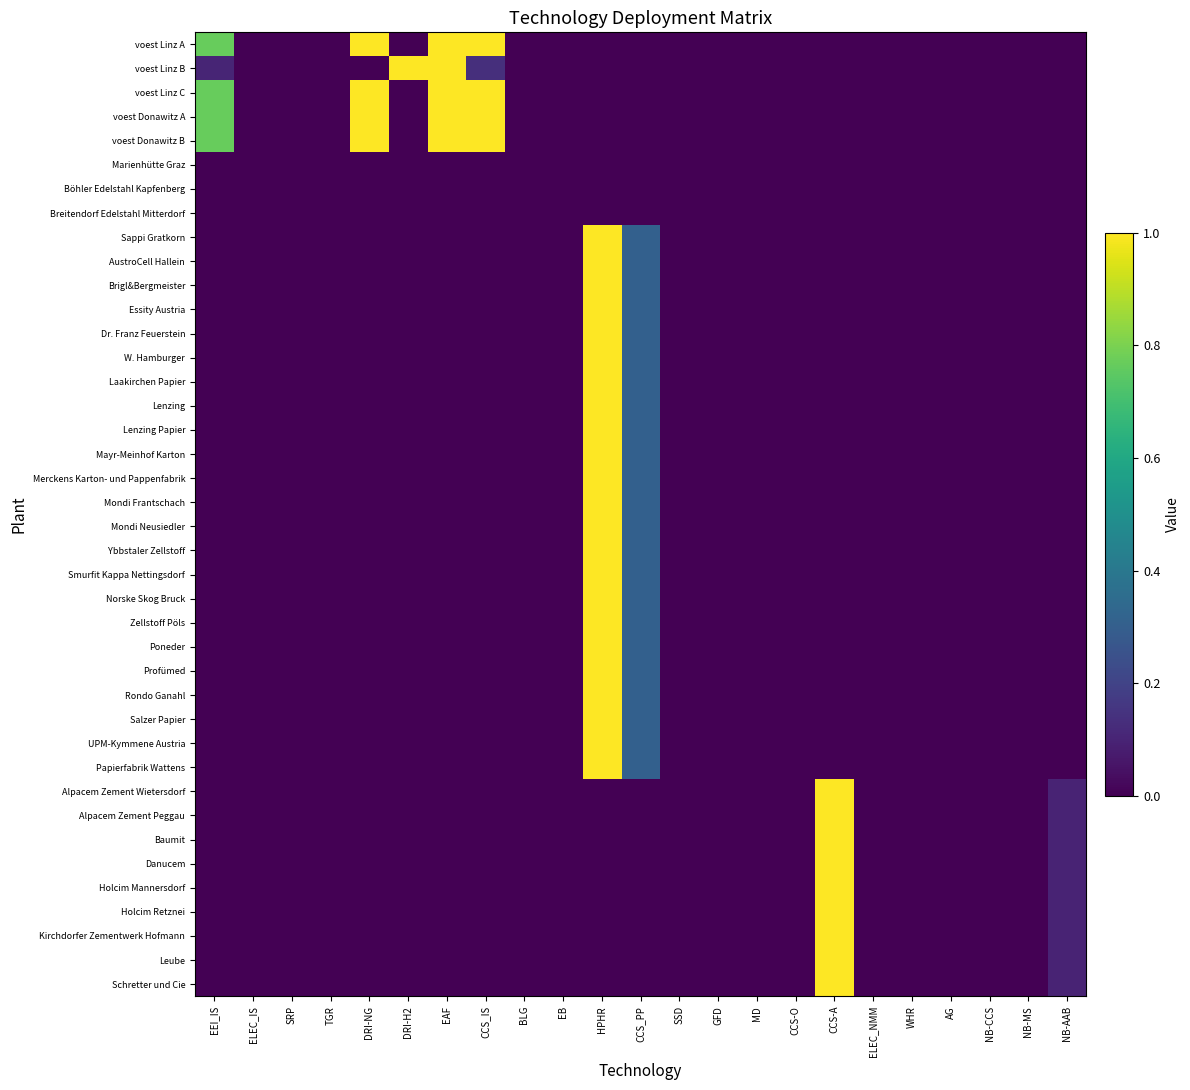

Reading right to left, transcribe all the data shown in this chart.

voest Linz A: NB-AAB=0.0	NB-MS=0.0	NB-CCS=0.0	AG=0.0	WHR=0.0	ELEC_NMM=0.0	CCS-A=0.0	CCS-O=0.0	MD=0.0	GFD=0.0	SSD=0.0	CCS_PP=0.0	HPHR=0.0	EB=0.0	BLG=0.0	CCS_IS=1.0	EAF=1.0	DRI-H2=0.0	DRI-NG=1.0	TGR=0.0	SRP=0.0	ELEC_IS=0.0	EEI_IS=0.8
voest Linz B: NB-AAB=0.0	NB-MS=0.0	NB-CCS=0.0	AG=0.0	WHR=0.0	ELEC_NMM=0.0	CCS-A=0.0	CCS-O=0.0	MD=0.0	GFD=0.0	SSD=0.0	CCS_PP=0.0	HPHR=0.0	EB=0.0	BLG=0.0	CCS_IS=0.1	EAF=1.0	DRI-H2=1.0	DRI-NG=0.0	TGR=0.0	SRP=0.0	ELEC_IS=0.0	EEI_IS=0.1
voest Linz C: NB-AAB=0.0	NB-MS=0.0	NB-CCS=0.0	AG=0.0	WHR=0.0	ELEC_NMM=0.0	CCS-A=0.0	CCS-O=0.0	MD=0.0	GFD=0.0	SSD=0.0	CCS_PP=0.0	HPHR=0.0	EB=0.0	BLG=0.0	CCS_IS=1.0	EAF=1.0	DRI-H2=0.0	DRI-NG=1.0	TGR=0.0	SRP=0.0	ELEC_IS=0.0	EEI_IS=0.8
voest Donawitz A: NB-AAB=0.0	NB-MS=0.0	NB-CCS=0.0	AG=0.0	WHR=0.0	ELEC_NMM=0.0	CCS-A=0.0	CCS-O=0.0	MD=0.0	GFD=0.0	SSD=0.0	CCS_PP=0.0	HPHR=0.0	EB=0.0	BLG=0.0	CCS_IS=1.0	EAF=1.0	DRI-H2=0.0	DRI-NG=1.0	TGR=0.0	SRP=0.0	ELEC_IS=0.0	EEI_IS=0.8
voest Donawitz B: NB-AAB=0.0	NB-MS=0.0	NB-CCS=0.0	AG=0.0	WHR=0.0	ELEC_NMM=0.0	CCS-A=0.0	CCS-O=0.0	MD=0.0	GFD=0.0	SSD=0.0	CCS_PP=0.0	HPHR=0.0	EB=0.0	BLG=0.0	CCS_IS=1.0	EAF=1.0	DRI-H2=0.0	DRI-NG=1.0	TGR=0.0	SRP=0.0	ELEC_IS=0.0	EEI_IS=0.8
Marienhütte Graz: NB-AAB=0.0	NB-MS=0.0	NB-CCS=0.0	AG=0.0	WHR=0.0	ELEC_NMM=0.0	CCS-A=0.0	CCS-O=0.0	MD=0.0	GFD=0.0	SSD=0.0	CCS_PP=0.0	HPHR=0.0	EB=0.0	BLG=0.0	CCS_IS=0.0	EAF=0.0	DRI-H2=0.0	DRI-NG=0.0	TGR=0.0	SRP=0.0	ELEC_IS=0.0	EEI_IS=0.0
Böhler Edelstahl Kapfenberg: NB-AAB=0.0	NB-MS=0.0	NB-CCS=0.0	AG=0.0	WHR=0.0	ELEC_NMM=0.0	CCS-A=0.0	CCS-O=0.0	MD=0.0	GFD=0.0	SSD=0.0	CCS_PP=0.0	HPHR=0.0	EB=0.0	BLG=0.0	CCS_IS=0.0	EAF=0.0	DRI-H2=0.0	DRI-NG=0.0	TGR=0.0	SRP=0.0	ELEC_IS=0.0	EEI_IS=0.0
Breitendorf Edelstahl Mitterdorf: NB-AAB=0.0	NB-MS=0.0	NB-CCS=0.0	AG=0.0	WHR=0.0	ELEC_NMM=0.0	CCS-A=0.0	CCS-O=0.0	MD=0.0	GFD=0.0	SSD=0.0	CCS_PP=0.0	HPHR=0.0	EB=0.0	BLG=0.0	CCS_IS=0.0	EAF=0.0	DRI-H2=0.0	DRI-NG=0.0	TGR=0.0	SRP=0.0	ELEC_IS=0.0	EEI_IS=0.0
Sappi Gratkorn: NB-AAB=0.0	NB-MS=0.0	NB-CCS=0.0	AG=0.0	WHR=0.0	ELEC_NMM=0.0	CCS-A=0.0	CCS-O=0.0	MD=0.0	GFD=0.0	SSD=0.0	CCS_PP=0.3	HPHR=1.0	EB=0.0	BLG=0.0	CCS_IS=0.0	EAF=0.0	DRI-H2=0.0	DRI-NG=0.0	TGR=0.0	SRP=0.0	ELEC_IS=0.0	EEI_IS=0.0
AustroCell Hallein: NB-AAB=0.0	NB-MS=0.0	NB-CCS=0.0	AG=0.0	WHR=0.0	ELEC_NMM=0.0	CCS-A=0.0	CCS-O=0.0	MD=0.0	GFD=0.0	SSD=0.0	CCS_PP=0.3	HPHR=1.0	EB=0.0	BLG=0.0	CCS_IS=0.0	EAF=0.0	DRI-H2=0.0	DRI-NG=0.0	TGR=0.0	SRP=0.0	ELEC_IS=0.0	EEI_IS=0.0
Brigl&Bergmeister: NB-AAB=0.0	NB-MS=0.0	NB-CCS=0.0	AG=0.0	WHR=0.0	ELEC_NMM=0.0	CCS-A=0.0	CCS-O=0.0	MD=0.0	GFD=0.0	SSD=0.0	CCS_PP=0.3	HPHR=1.0	EB=0.0	BLG=0.0	CCS_IS=0.0	EAF=0.0	DRI-H2=0.0	DRI-NG=0.0	TGR=0.0	SRP=0.0	ELEC_IS=0.0	EEI_IS=0.0
Essity Austria: NB-AAB=0.0	NB-MS=0.0	NB-CCS=0.0	AG=0.0	WHR=0.0	ELEC_NMM=0.0	CCS-A=0.0	CCS-O=0.0	MD=0.0	GFD=0.0	SSD=0.0	CCS_PP=0.3	HPHR=1.0	EB=0.0	BLG=0.0	CCS_IS=0.0	EAF=0.0	DRI-H2=0.0	DRI-NG=0.0	TGR=0.0	SRP=0.0	ELEC_IS=0.0	EEI_IS=0.0
Dr. Franz Feuerstein: NB-AAB=0.0	NB-MS=0.0	NB-CCS=0.0	AG=0.0	WHR=0.0	ELEC_NMM=0.0	CCS-A=0.0	CCS-O=0.0	MD=0.0	GFD=0.0	SSD=0.0	CCS_PP=0.3	HPHR=1.0	EB=0.0	BLG=0.0	CCS_IS=0.0	EAF=0.0	DRI-H2=0.0	DRI-NG=0.0	TGR=0.0	SRP=0.0	ELEC_IS=0.0	EEI_IS=0.0
W. Hamburger: NB-AAB=0.0	NB-MS=0.0	NB-CCS=0.0	AG=0.0	WHR=0.0	ELEC_NMM=0.0	CCS-A=0.0	CCS-O=0.0	MD=0.0	GFD=0.0	SSD=0.0	CCS_PP=0.3	HPHR=1.0	EB=0.0	BLG=0.0	CCS_IS=0.0	EAF=0.0	DRI-H2=0.0	DRI-NG=0.0	TGR=0.0	SRP=0.0	ELEC_IS=0.0	EEI_IS=0.0
Laakirchen Papier: NB-AAB=0.0	NB-MS=0.0	NB-CCS=0.0	AG=0.0	WHR=0.0	ELEC_NMM=0.0	CCS-A=0.0	CCS-O=0.0	MD=0.0	GFD=0.0	SSD=0.0	CCS_PP=0.3	HPHR=1.0	EB=0.0	BLG=0.0	CCS_IS=0.0	EAF=0.0	DRI-H2=0.0	DRI-NG=0.0	TGR=0.0	SRP=0.0	ELEC_IS=0.0	EEI_IS=0.0
Lenzing: NB-AAB=0.0	NB-MS=0.0	NB-CCS=0.0	AG=0.0	WHR=0.0	ELEC_NMM=0.0	CCS-A=0.0	CCS-O=0.0	MD=0.0	GFD=0.0	SSD=0.0	CCS_PP=0.3	HPHR=1.0	EB=0.0	BLG=0.0	CCS_IS=0.0	EAF=0.0	DRI-H2=0.0	DRI-NG=0.0	TGR=0.0	SRP=0.0	ELEC_IS=0.0	EEI_IS=0.0
Lenzing Papier: NB-AAB=0.0	NB-MS=0.0	NB-CCS=0.0	AG=0.0	WHR=0.0	ELEC_NMM=0.0	CCS-A=0.0	CCS-O=0.0	MD=0.0	GFD=0.0	SSD=0.0	CCS_PP=0.3	HPHR=1.0	EB=0.0	BLG=0.0	CCS_IS=0.0	EAF=0.0	DRI-H2=0.0	DRI-NG=0.0	TGR=0.0	SRP=0.0	ELEC_IS=0.0	EEI_IS=0.0
Mayr-Meinhof Karton: NB-AAB=0.0	NB-MS=0.0	NB-CCS=0.0	AG=0.0	WHR=0.0	ELEC_NMM=0.0	CCS-A=0.0	CCS-O=0.0	MD=0.0	GFD=0.0	SSD=0.0	CCS_PP=0.3	HPHR=1.0	EB=0.0	BLG=0.0	CCS_IS=0.0	EAF=0.0	DRI-H2=0.0	DRI-NG=0.0	TGR=0.0	SRP=0.0	ELEC_IS=0.0	EEI_IS=0.0
Merckens Karton- und Pappenfabrik: NB-AAB=0.0	NB-MS=0.0	NB-CCS=0.0	AG=0.0	WHR=0.0	ELEC_NMM=0.0	CCS-A=0.0	CCS-O=0.0	MD=0.0	GFD=0.0	SSD=0.0	CCS_PP=0.3	HPHR=1.0	EB=0.0	BLG=0.0	CCS_IS=0.0	EAF=0.0	DRI-H2=0.0	DRI-NG=0.0	TGR=0.0	SRP=0.0	ELEC_IS=0.0	EEI_IS=0.0
Mondi Frantschach: NB-AAB=0.0	NB-MS=0.0	NB-CCS=0.0	AG=0.0	WHR=0.0	ELEC_NMM=0.0	CCS-A=0.0	CCS-O=0.0	MD=0.0	GFD=0.0	SSD=0.0	CCS_PP=0.3	HPHR=1.0	EB=0.0	BLG=0.0	CCS_IS=0.0	EAF=0.0	DRI-H2=0.0	DRI-NG=0.0	TGR=0.0	SRP=0.0	ELEC_IS=0.0	EEI_IS=0.0
Mondi Neusiedler: NB-AAB=0.0	NB-MS=0.0	NB-CCS=0.0	AG=0.0	WHR=0.0	ELEC_NMM=0.0	CCS-A=0.0	CCS-O=0.0	MD=0.0	GFD=0.0	SSD=0.0	CCS_PP=0.3	HPHR=1.0	EB=0.0	BLG=0.0	CCS_IS=0.0	EAF=0.0	DRI-H2=0.0	DRI-NG=0.0	TGR=0.0	SRP=0.0	ELEC_IS=0.0	EEI_IS=0.0
Ybbstaler Zellstoff: NB-AAB=0.0	NB-MS=0.0	NB-CCS=0.0	AG=0.0	WHR=0.0	ELEC_NMM=0.0	CCS-A=0.0	CCS-O=0.0	MD=0.0	GFD=0.0	SSD=0.0	CCS_PP=0.3	HPHR=1.0	EB=0.0	BLG=0.0	CCS_IS=0.0	EAF=0.0	DRI-H2=0.0	DRI-NG=0.0	TGR=0.0	SRP=0.0	ELEC_IS=0.0	EEI_IS=0.0
Smurfit Kappa Nettingsdorf: NB-AAB=0.0	NB-MS=0.0	NB-CCS=0.0	AG=0.0	WHR=0.0	ELEC_NMM=0.0	CCS-A=0.0	CCS-O=0.0	MD=0.0	GFD=0.0	SSD=0.0	CCS_PP=0.3	HPHR=1.0	EB=0.0	BLG=0.0	CCS_IS=0.0	EAF=0.0	DRI-H2=0.0	DRI-NG=0.0	TGR=0.0	SRP=0.0	ELEC_IS=0.0	EEI_IS=0.0
Norske Skog Bruck: NB-AAB=0.0	NB-MS=0.0	NB-CCS=0.0	AG=0.0	WHR=0.0	ELEC_NMM=0.0	CCS-A=0.0	CCS-O=0.0	MD=0.0	GFD=0.0	SSD=0.0	CCS_PP=0.3	HPHR=1.0	EB=0.0	BLG=0.0	CCS_IS=0.0	EAF=0.0	DRI-H2=0.0	DRI-NG=0.0	TGR=0.0	SRP=0.0	ELEC_IS=0.0	EEI_IS=0.0
Zellstoff Pöls: NB-AAB=0.0	NB-MS=0.0	NB-CCS=0.0	AG=0.0	WHR=0.0	ELEC_NMM=0.0	CCS-A=0.0	CCS-O=0.0	MD=0.0	GFD=0.0	SSD=0.0	CCS_PP=0.3	HPHR=1.0	EB=0.0	BLG=0.0	CCS_IS=0.0	EAF=0.0	DRI-H2=0.0	DRI-NG=0.0	TGR=0.0	SRP=0.0	ELEC_IS=0.0	EEI_IS=0.0
Poneder: NB-AAB=0.0	NB-MS=0.0	NB-CCS=0.0	AG=0.0	WHR=0.0	ELEC_NMM=0.0	CCS-A=0.0	CCS-O=0.0	MD=0.0	GFD=0.0	SSD=0.0	CCS_PP=0.3	HPHR=1.0	EB=0.0	BLG=0.0	CCS_IS=0.0	EAF=0.0	DRI-H2=0.0	DRI-NG=0.0	TGR=0.0	SRP=0.0	ELEC_IS=0.0	EEI_IS=0.0
Profümed: NB-AAB=0.0	NB-MS=0.0	NB-CCS=0.0	AG=0.0	WHR=0.0	ELEC_NMM=0.0	CCS-A=0.0	CCS-O=0.0	MD=0.0	GFD=0.0	SSD=0.0	CCS_PP=0.3	HPHR=1.0	EB=0.0	BLG=0.0	CCS_IS=0.0	EAF=0.0	DRI-H2=0.0	DRI-NG=0.0	TGR=0.0	SRP=0.0	ELEC_IS=0.0	EEI_IS=0.0
Rondo Ganahl: NB-AAB=0.0	NB-MS=0.0	NB-CCS=0.0	AG=0.0	WHR=0.0	ELEC_NMM=0.0	CCS-A=0.0	CCS-O=0.0	MD=0.0	GFD=0.0	SSD=0.0	CCS_PP=0.3	HPHR=1.0	EB=0.0	BLG=0.0	CCS_IS=0.0	EAF=0.0	DRI-H2=0.0	DRI-NG=0.0	TGR=0.0	SRP=0.0	ELEC_IS=0.0	EEI_IS=0.0
Salzer Papier: NB-AAB=0.0	NB-MS=0.0	NB-CCS=0.0	AG=0.0	WHR=0.0	ELEC_NMM=0.0	CCS-A=0.0	CCS-O=0.0	MD=0.0	GFD=0.0	SSD=0.0	CCS_PP=0.3	HPHR=1.0	EB=0.0	BLG=0.0	CCS_IS=0.0	EAF=0.0	DRI-H2=0.0	DRI-NG=0.0	TGR=0.0	SRP=0.0	ELEC_IS=0.0	EEI_IS=0.0
UPM-Kymmene Austria: NB-AAB=0.0	NB-MS=0.0	NB-CCS=0.0	AG=0.0	WHR=0.0	ELEC_NMM=0.0	CCS-A=0.0	CCS-O=0.0	MD=0.0	GFD=0.0	SSD=0.0	CCS_PP=0.3	HPHR=1.0	EB=0.0	BLG=0.0	CCS_IS=0.0	EAF=0.0	DRI-H2=0.0	DRI-NG=0.0	TGR=0.0	SRP=0.0	ELEC_IS=0.0	EEI_IS=0.0
Papierfabrik Wattens: NB-AAB=0.0	NB-MS=0.0	NB-CCS=0.0	AG=0.0	WHR=0.0	ELEC_NMM=0.0	CCS-A=0.0	CCS-O=0.0	MD=0.0	GFD=0.0	SSD=0.0	CCS_PP=0.3	HPHR=1.0	EB=0.0	BLG=0.0	CCS_IS=0.0	EAF=0.0	DRI-H2=0.0	DRI-NG=0.0	TGR=0.0	SRP=0.0	ELEC_IS=0.0	EEI_IS=0.0
Alpacem Zement Wietersdorf: NB-AAB=0.1	NB-MS=0.0	NB-CCS=0.0	AG=0.0	WHR=0.0	ELEC_NMM=0.0	CCS-A=1.0	CCS-O=0.0	MD=0.0	GFD=0.0	SSD=0.0	CCS_PP=0.0	HPHR=0.0	EB=0.0	BLG=0.0	CCS_IS=0.0	EAF=0.0	DRI-H2=0.0	DRI-NG=0.0	TGR=0.0	SRP=0.0	ELEC_IS=0.0	EEI_IS=0.0
Alpacem Zement Peggau: NB-AAB=0.1	NB-MS=0.0	NB-CCS=0.0	AG=0.0	WHR=0.0	ELEC_NMM=0.0	CCS-A=1.0	CCS-O=0.0	MD=0.0	GFD=0.0	SSD=0.0	CCS_PP=0.0	HPHR=0.0	EB=0.0	BLG=0.0	CCS_IS=0.0	EAF=0.0	DRI-H2=0.0	DRI-NG=0.0	TGR=0.0	SRP=0.0	ELEC_IS=0.0	EEI_IS=0.0
Baumit: NB-AAB=0.1	NB-MS=0.0	NB-CCS=0.0	AG=0.0	WHR=0.0	ELEC_NMM=0.0	CCS-A=1.0	CCS-O=0.0	MD=0.0	GFD=0.0	SSD=0.0	CCS_PP=0.0	HPHR=0.0	EB=0.0	BLG=0.0	CCS_IS=0.0	EAF=0.0	DRI-H2=0.0	DRI-NG=0.0	TGR=0.0	SRP=0.0	ELEC_IS=0.0	EEI_IS=0.0
Danucem: NB-AAB=0.1	NB-MS=0.0	NB-CCS=0.0	AG=0.0	WHR=0.0	ELEC_NMM=0.0	CCS-A=1.0	CCS-O=0.0	MD=0.0	GFD=0.0	SSD=0.0	CCS_PP=0.0	HPHR=0.0	EB=0.0	BLG=0.0	CCS_IS=0.0	EAF=0.0	DRI-H2=0.0	DRI-NG=0.0	TGR=0.0	SRP=0.0	ELEC_IS=0.0	EEI_IS=0.0
Holcim Mannersdorf: NB-AAB=0.1	NB-MS=0.0	NB-CCS=0.0	AG=0.0	WHR=0.0	ELEC_NMM=0.0	CCS-A=1.0	CCS-O=0.0	MD=0.0	GFD=0.0	SSD=0.0	CCS_PP=0.0	HPHR=0.0	EB=0.0	BLG=0.0	CCS_IS=0.0	EAF=0.0	DRI-H2=0.0	DRI-NG=0.0	TGR=0.0	SRP=0.0	ELEC_IS=0.0	EEI_IS=0.0
Holcim Retznei: NB-AAB=0.1	NB-MS=0.0	NB-CCS=0.0	AG=0.0	WHR=0.0	ELEC_NMM=0.0	CCS-A=1.0	CCS-O=0.0	MD=0.0	GFD=0.0	SSD=0.0	CCS_PP=0.0	HPHR=0.0	EB=0.0	BLG=0.0	CCS_IS=0.0	EAF=0.0	DRI-H2=0.0	DRI-NG=0.0	TGR=0.0	SRP=0.0	ELEC_IS=0.0	EEI_IS=0.0
Kirchdorfer Zementwerk Hofmann: NB-AAB=0.1	NB-MS=0.0	NB-CCS=0.0	AG=0.0	WHR=0.0	ELEC_NMM=0.0	CCS-A=1.0	CCS-O=0.0	MD=0.0	GFD=0.0	SSD=0.0	CCS_PP=0.0	HPHR=0.0	EB=0.0	BLG=0.0	CCS_IS=0.0	EAF=0.0	DRI-H2=0.0	DRI-NG=0.0	TGR=0.0	SRP=0.0	ELEC_IS=0.0	EEI_IS=0.0
Leube: NB-AAB=0.1	NB-MS=0.0	NB-CCS=0.0	AG=0.0	WHR=0.0	ELEC_NMM=0.0	CCS-A=1.0	CCS-O=0.0	MD=0.0	GFD=0.0	SSD=0.0	CCS_PP=0.0	HPHR=0.0	EB=0.0	BLG=0.0	CCS_IS=0.0	EAF=0.0	DRI-H2=0.0	DRI-NG=0.0	TGR=0.0	SRP=0.0	ELEC_IS=0.0	EEI_IS=0.0
Schretter und Cie: NB-AAB=0.1	NB-MS=0.0	NB-CCS=0.0	AG=0.0	WHR=0.0	ELEC_NMM=0.0	CCS-A=1.0	CCS-O=0.0	MD=0.0	GFD=0.0	SSD=0.0	CCS_PP=0.0	HPHR=0.0	EB=0.0	BLG=0.0	CCS_IS=0.0	EAF=0.0	DRI-H2=0.0	DRI-NG=0.0	TGR=0.0	SRP=0.0	ELEC_IS=0.0	EEI_IS=0.0